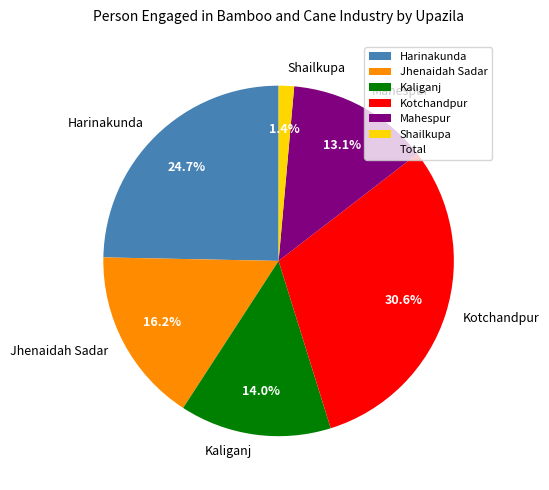

Which category has the biggest portion of the pie?

Kotchandpur